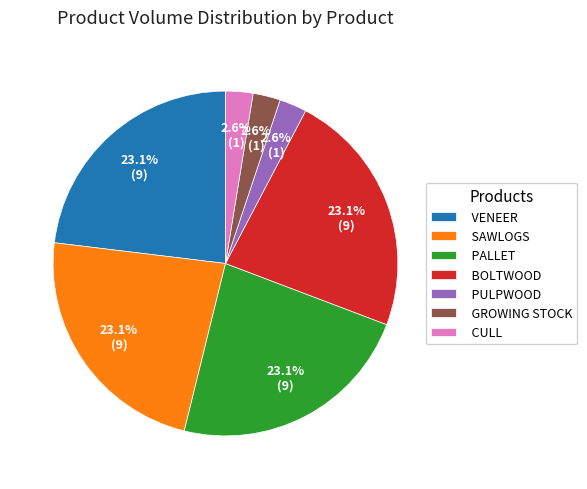

Does BOLTWOOD represent more than half of the total?

No